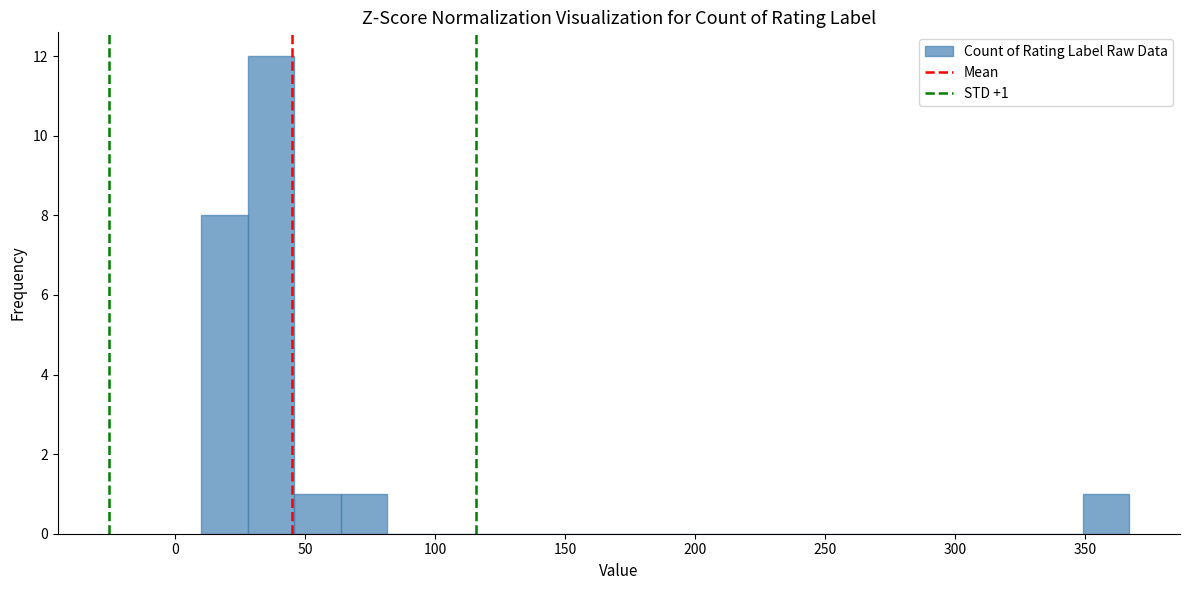

Read against the x-axis, roughly where is the centre of the tallest bar?

35